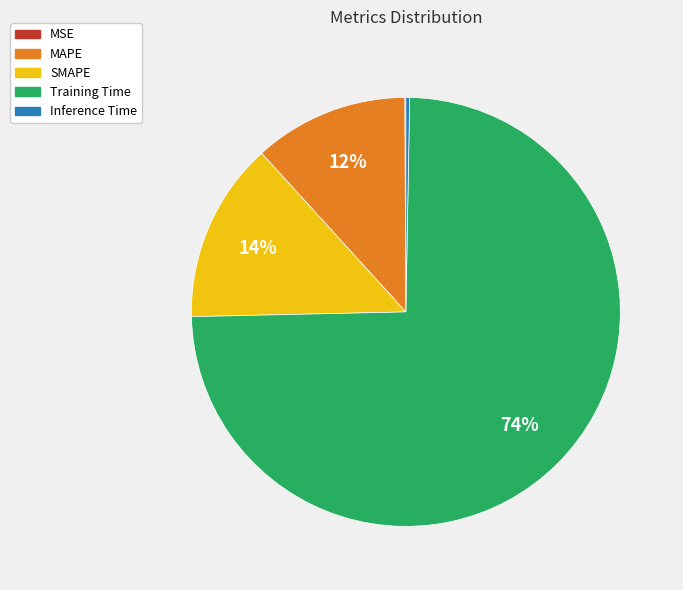

Do MAPE and SMAPE together represent more than half of the pie?

No